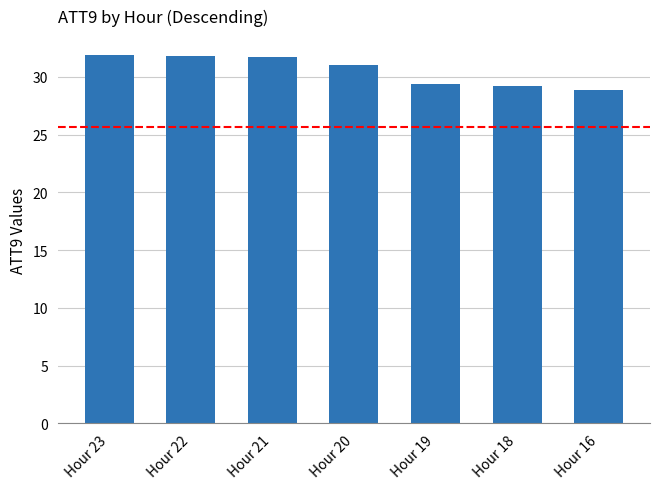

True or false: the data shows 49.8 at Hour 22.

False